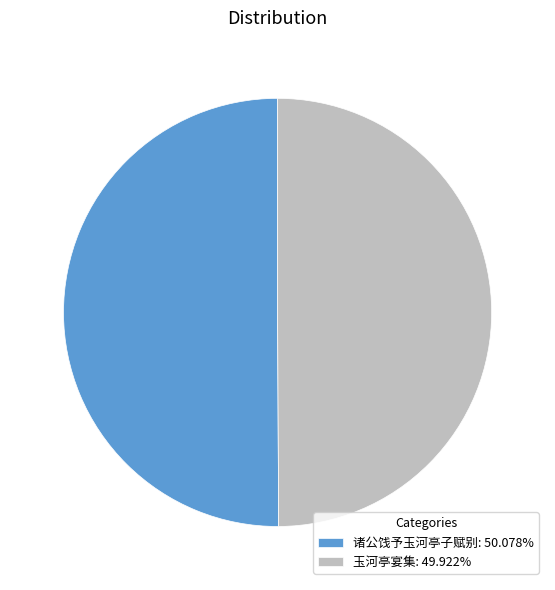

Combined, do 玉河亭宴集: 49.922% and 诸公饯予玉河亭子赋别: 50.078% account for over 50%?

Yes